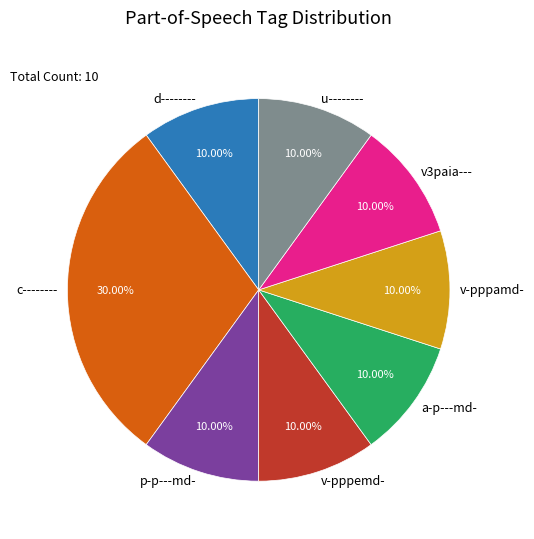

Between c-------- and v3paia---, which is larger?

c--------